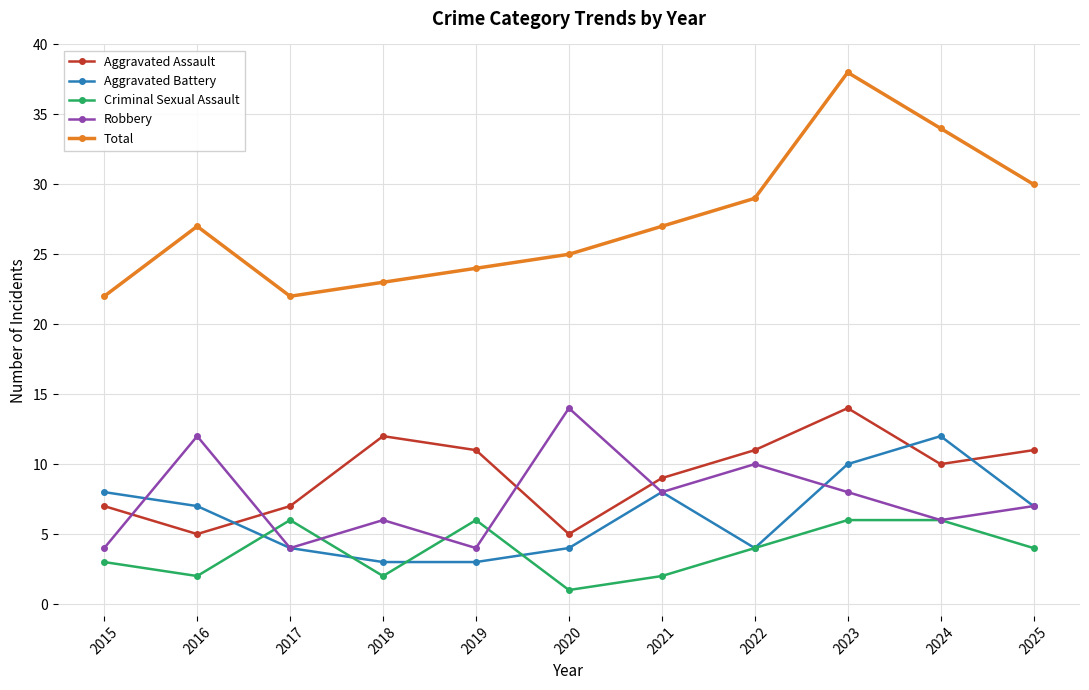

True or false: Criminal Sexual Assault and Total cross at least once.

False